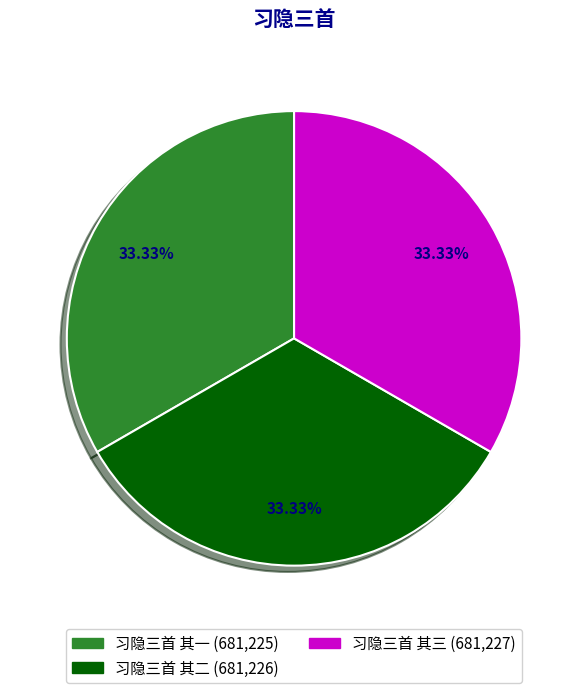

What is the ratio of the value at 习隐三首 其三 to the value at 习隐三首 其一?

1.0